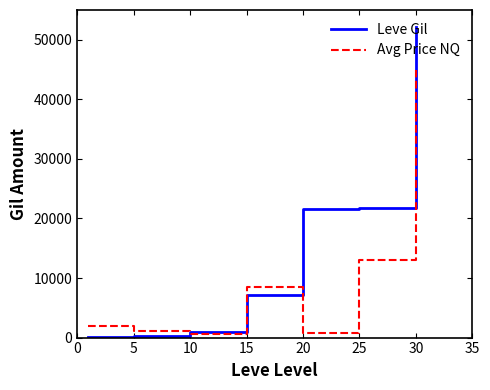

What is the maximum value for Leve Gil?

52220.0